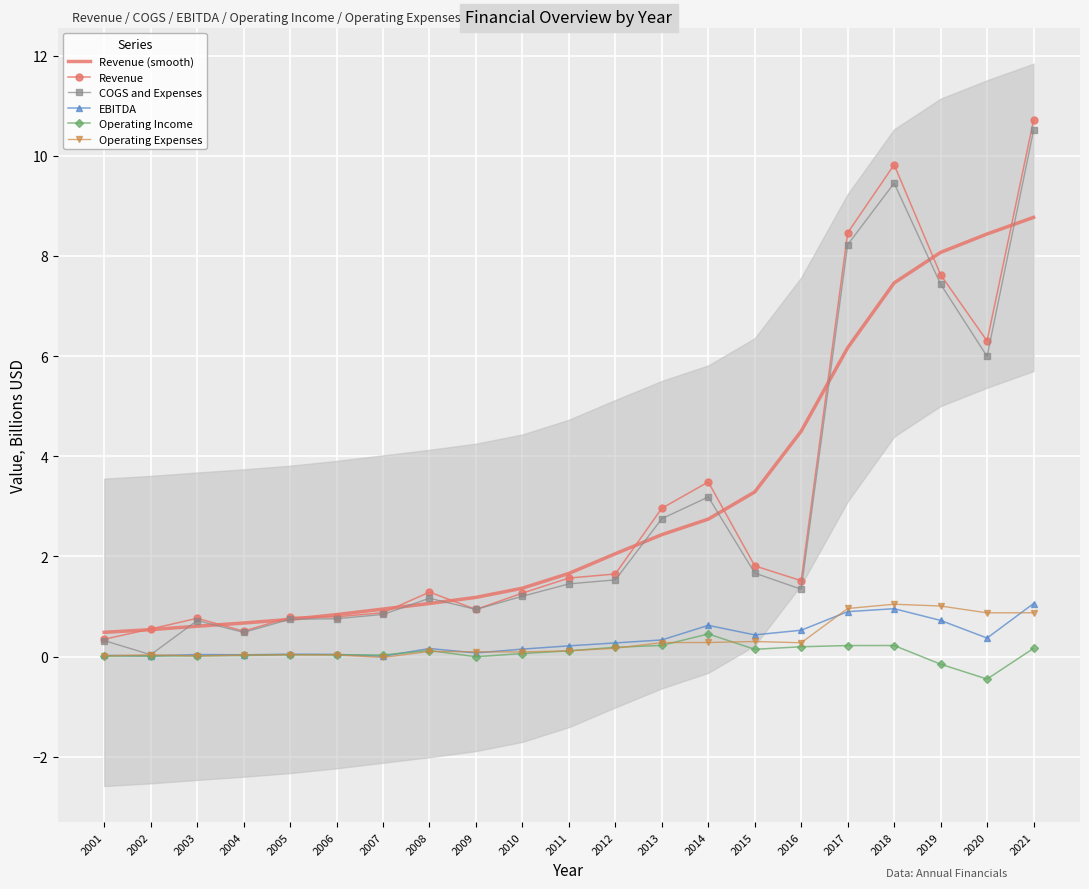

Is the value of Revenue at 2010 greater than the value of Operating Income at 2009?

Yes